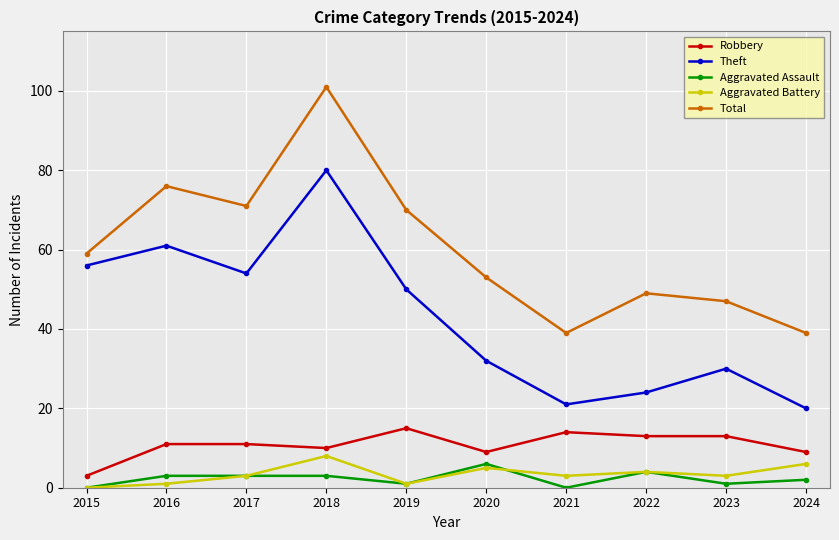

What are all the series names shown in the legend?

Robbery, Theft, Aggravated Assault, Aggravated Battery, Total